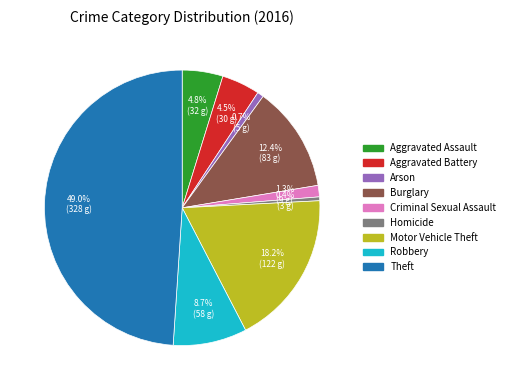

What portion of the pie excludes Burglary?

87.6%